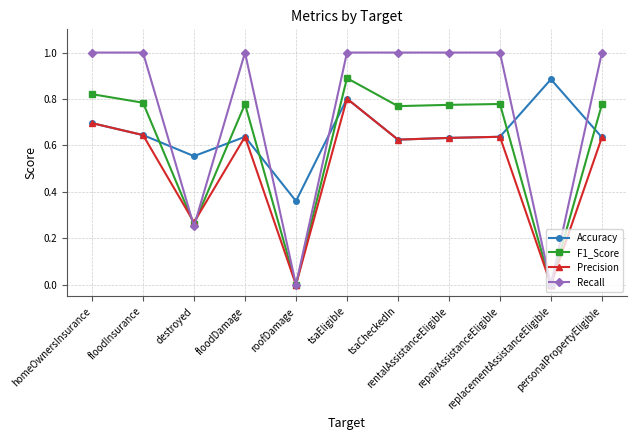

What is the greatest value displayed?

1.0